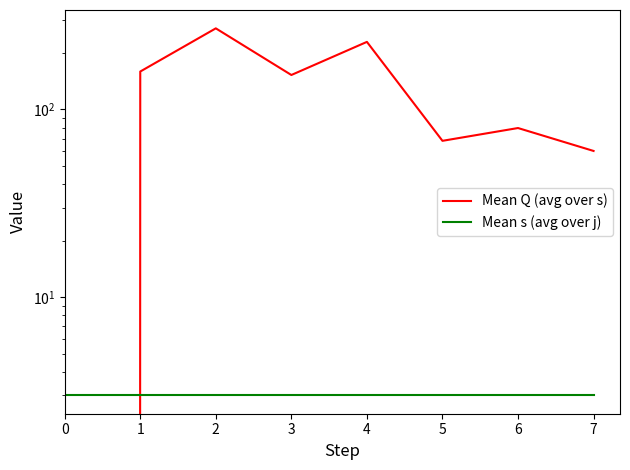

What is the value of the Mean s (avg over j) point at the 8th from the left?

3.0